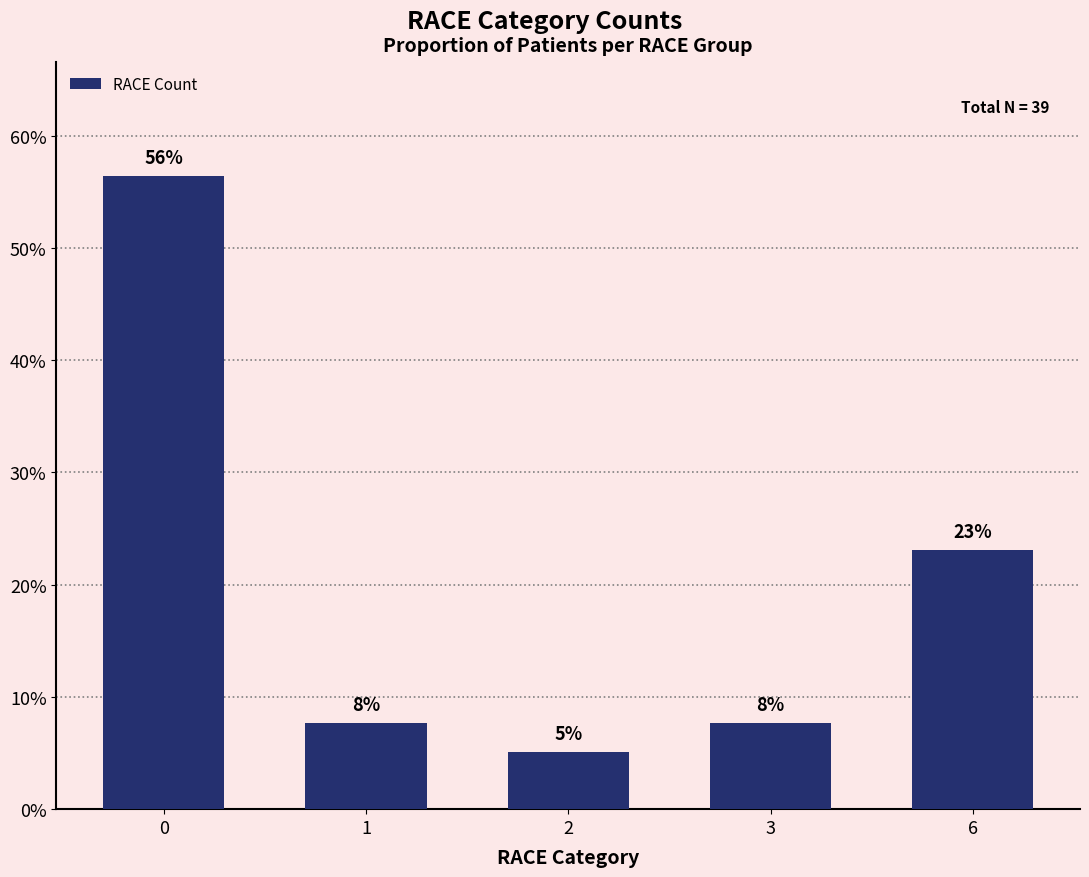

The chart shows a value of 10.4 at 6. True or false?

False